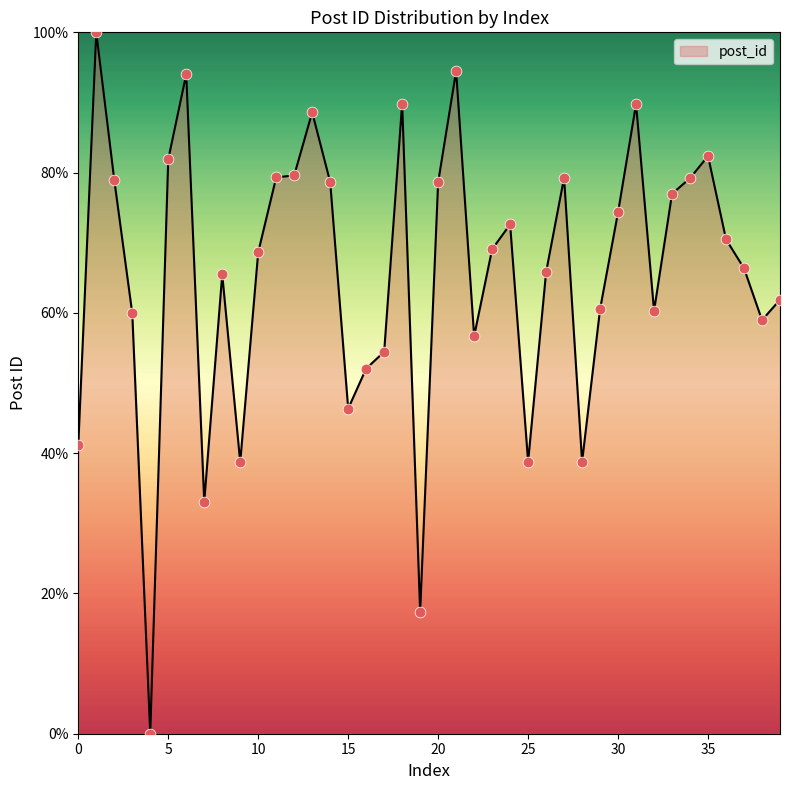

What is the difference between the maximum and minimum values?

100.0